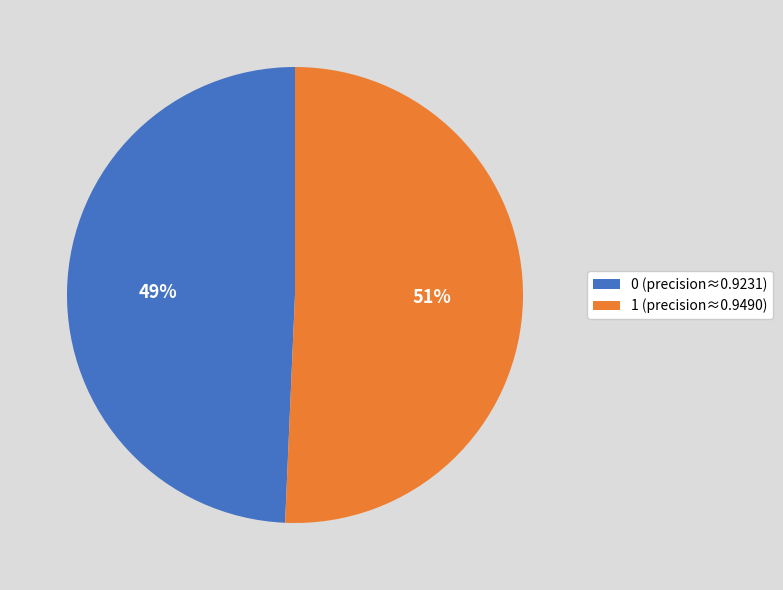

Count the number of slices in the pie.

2